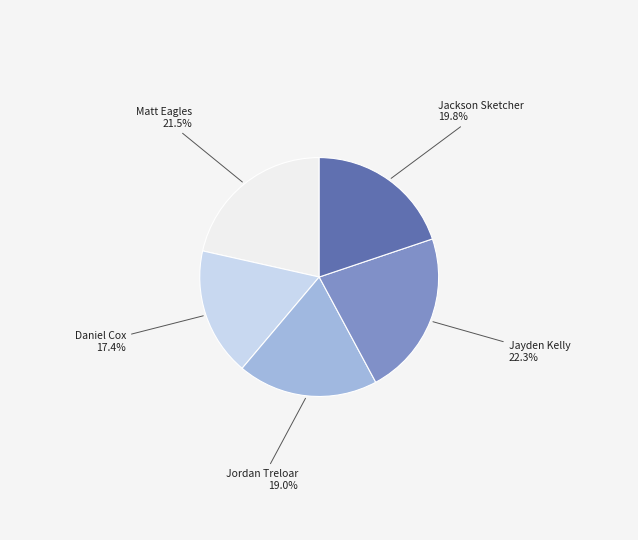

Is there any slice that represents more than half of the pie?

No